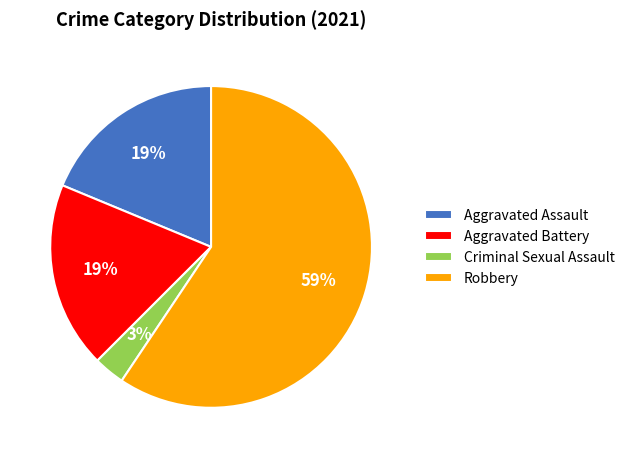

Count the number of slices in the pie.

4